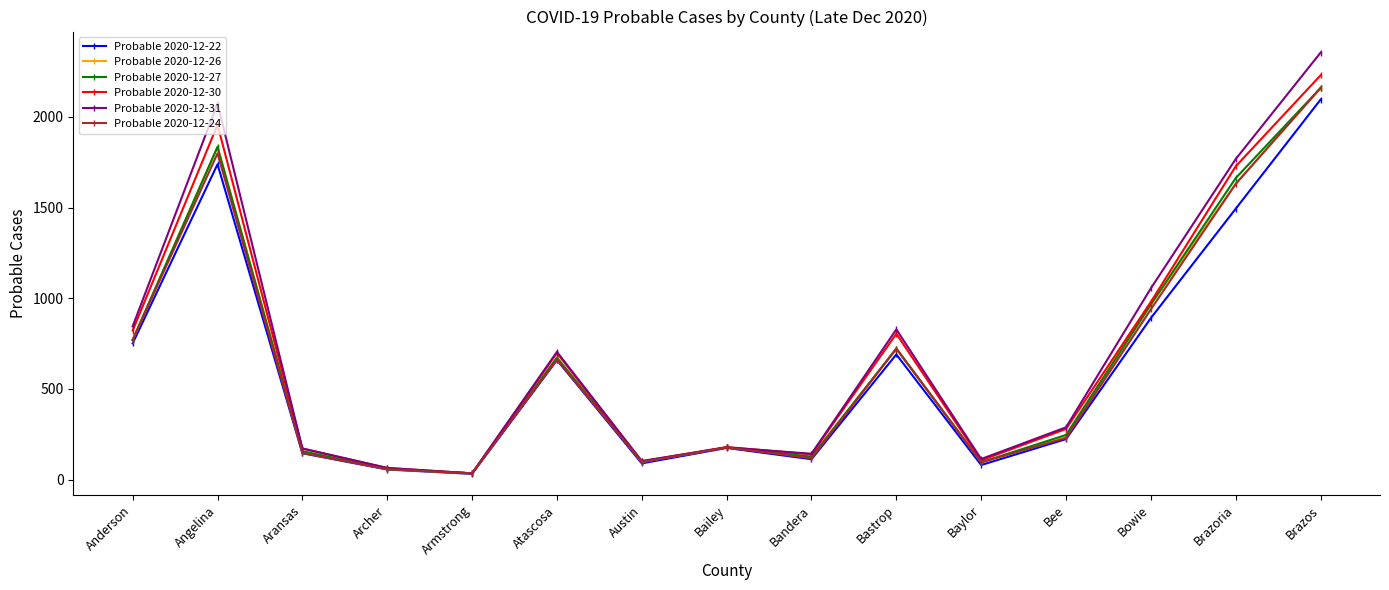

What is the sum of the Probable 2020-12-26 values at Bandera and Bastrop?

848